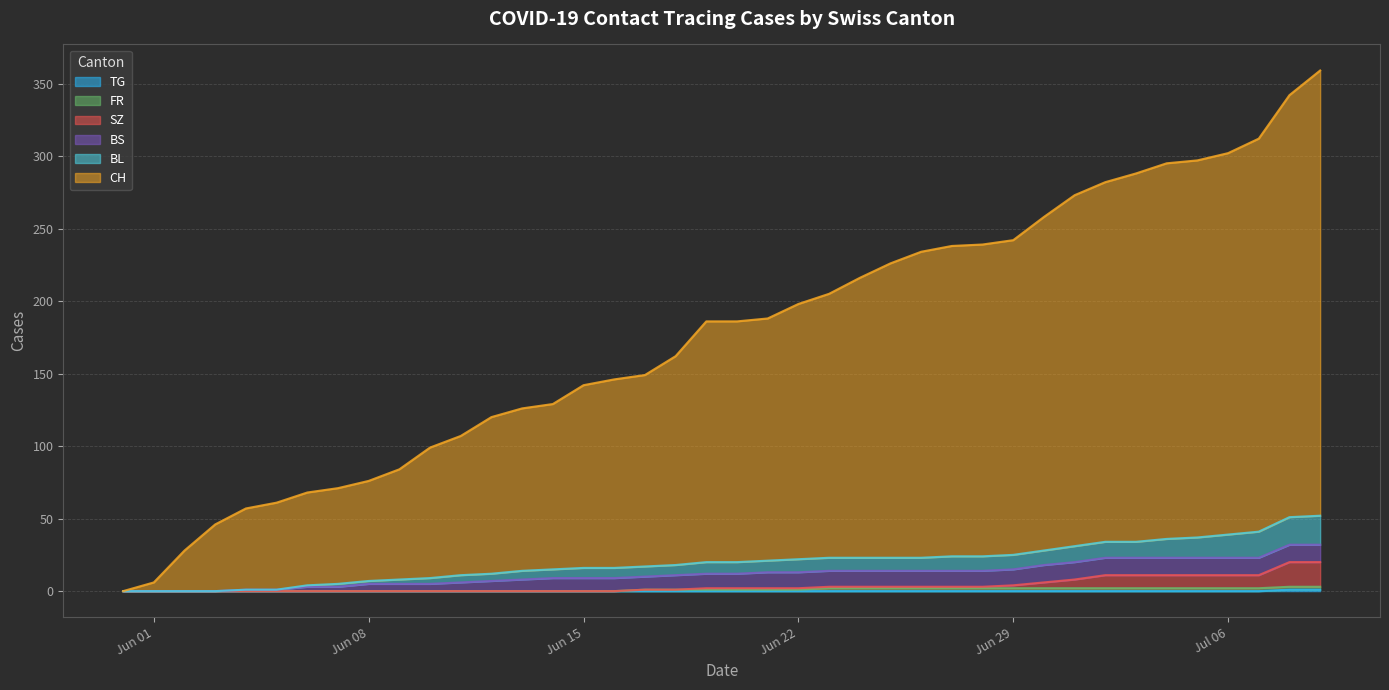

The value of TG at Jul 06 is 0. True or false?

False